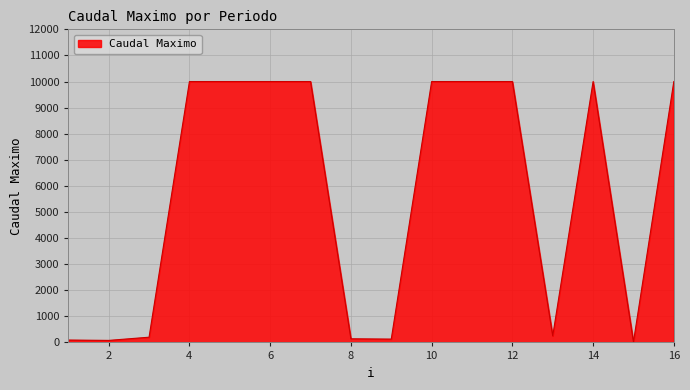

What is the difference between the maximum and minimum values?

9979.0